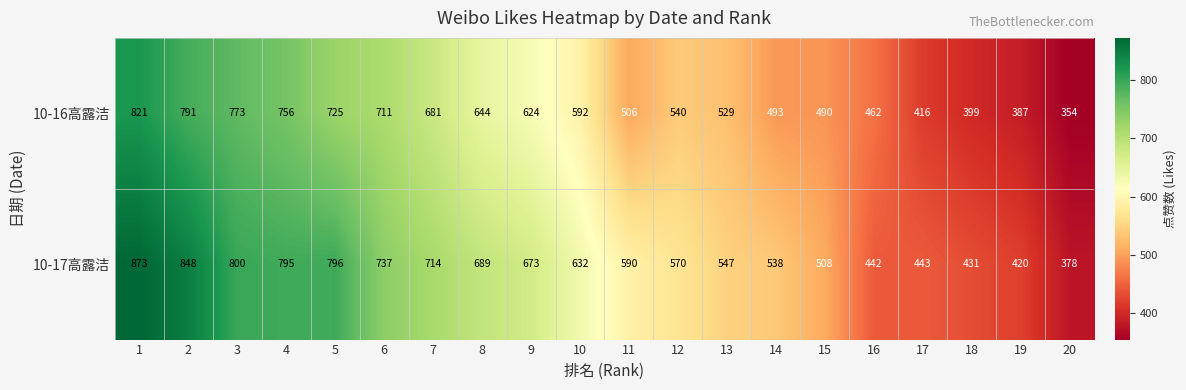

Rank the series by their average value, from lowest to highest.

10-16高露洁, 10-17高露洁